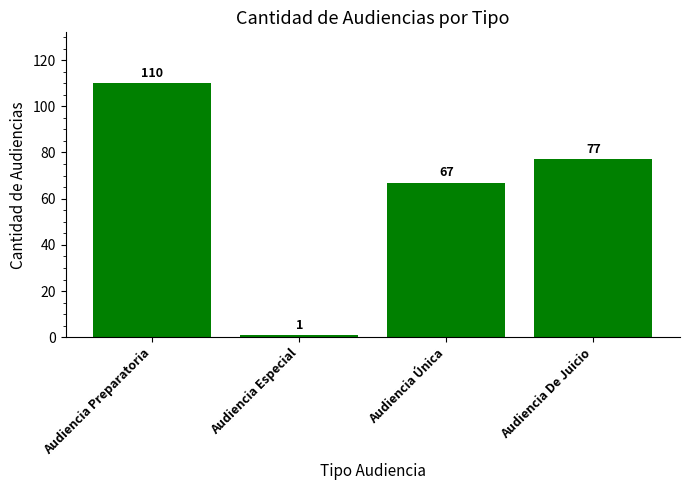

What is the value of the 2nd bar from the left?

1